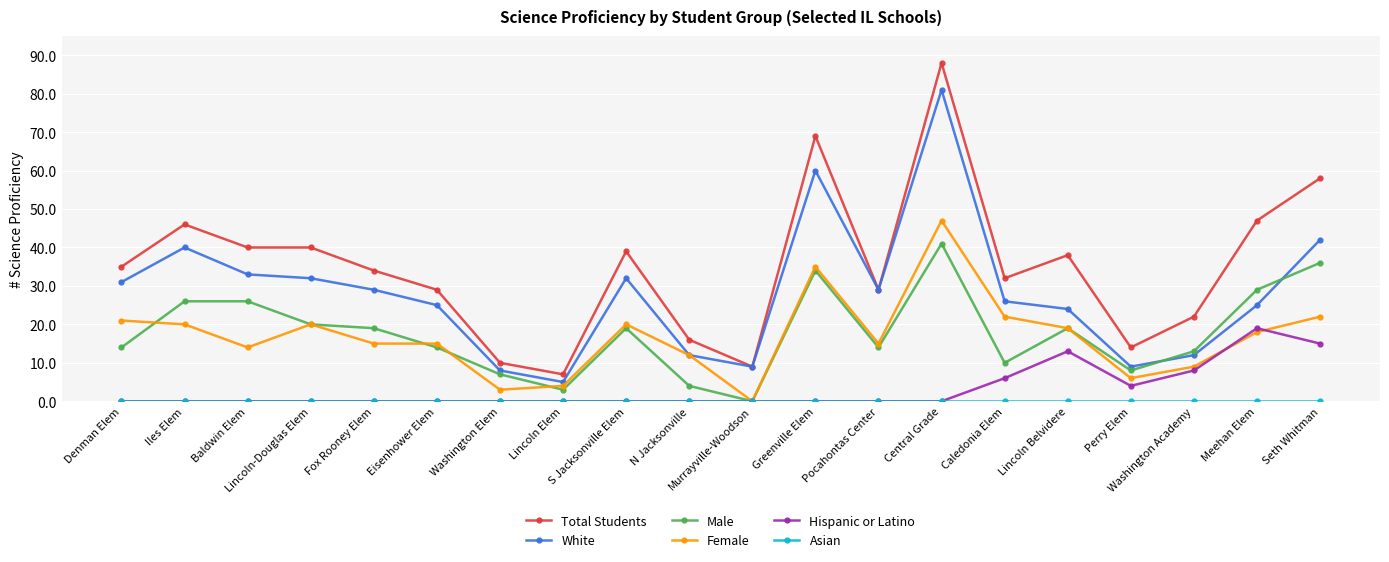

What is the maximum value for Female?

47